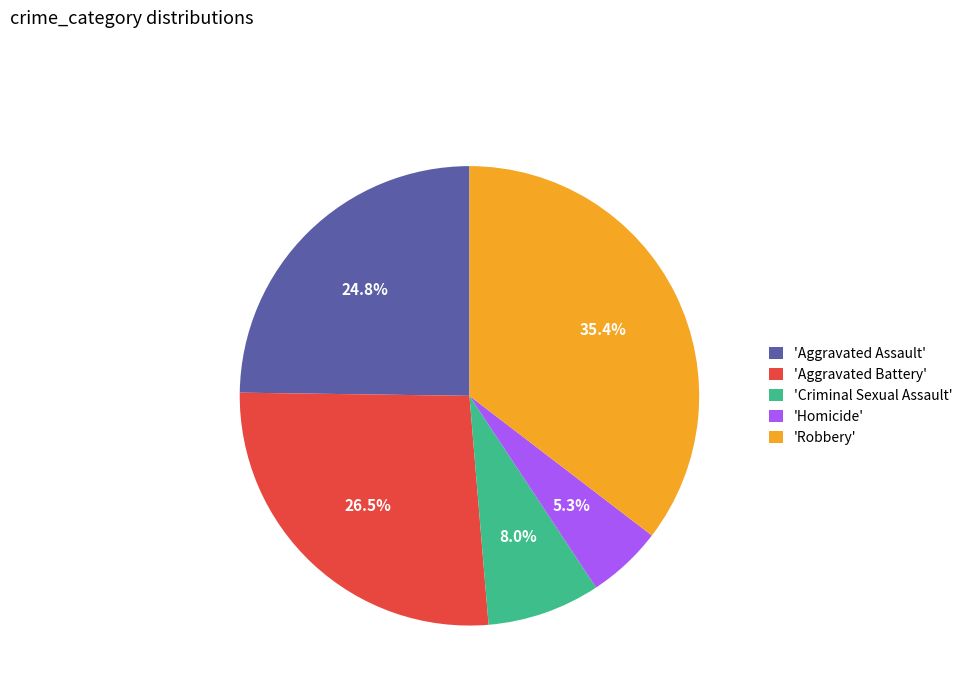

Between 'Aggravated Battery' and 'Robbery', which is larger?

'Robbery'